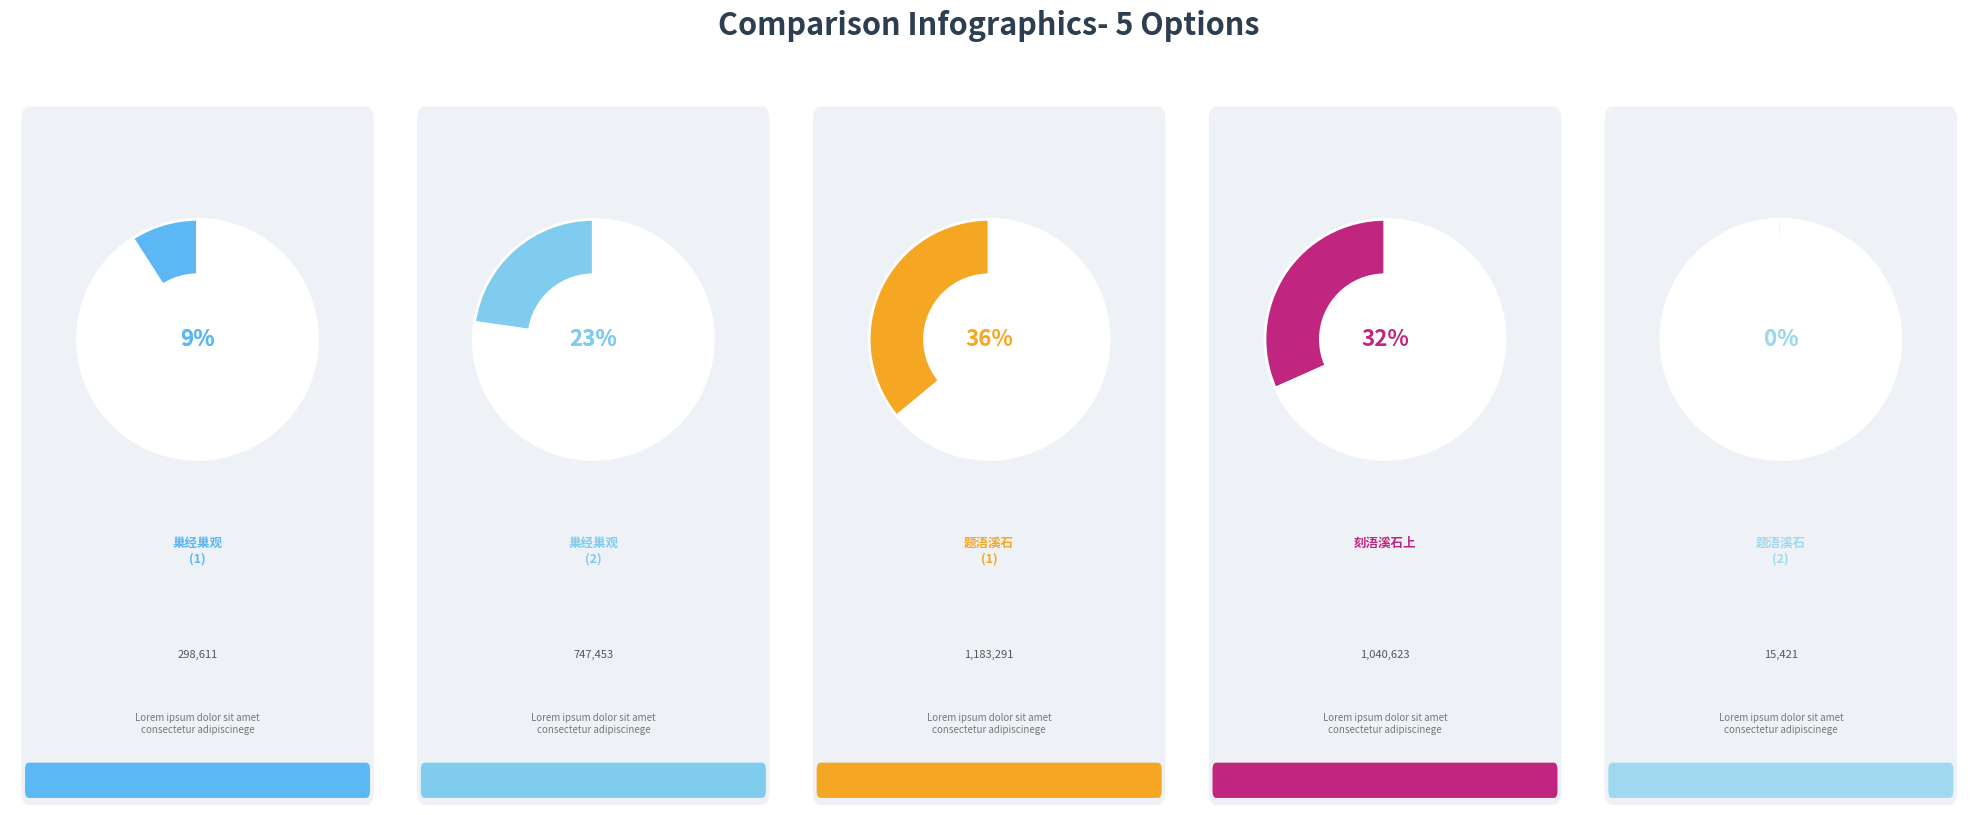

To the nearest percent, what is the difference between the 题浯溪石 and 巢经巢观李少温篆书元次山浯溪铭拓本用皇甫持正题浯溪石韵 slice percentages?

9%